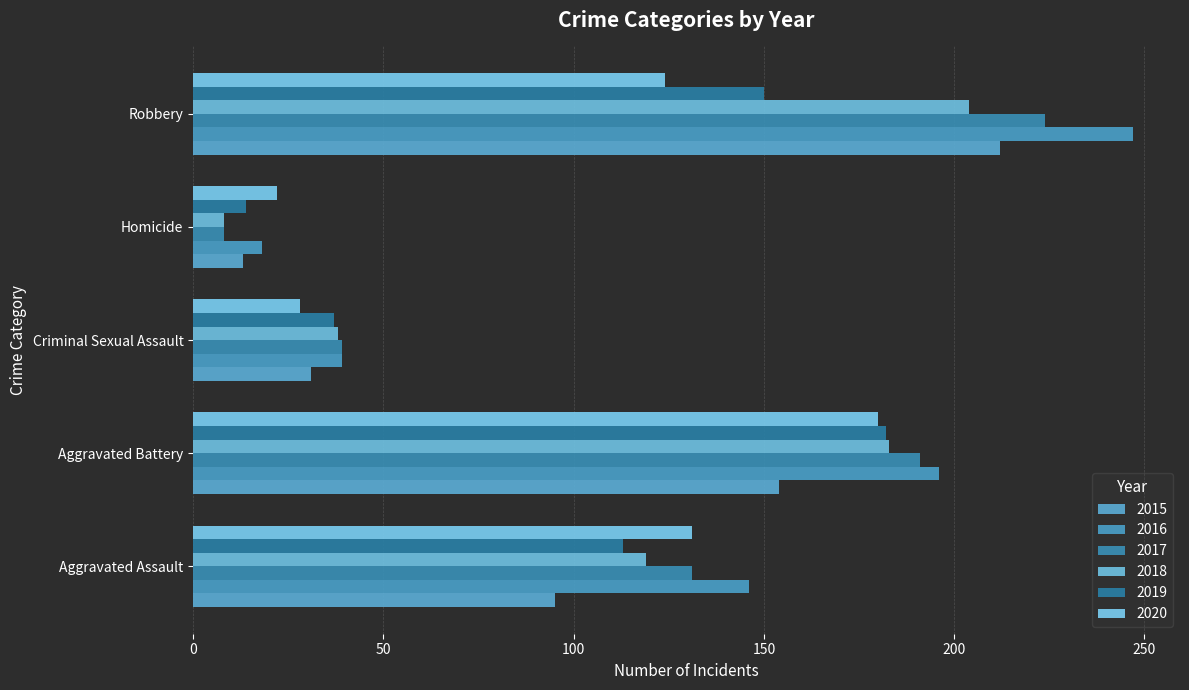

Which series has the largest range (max minus min)?

2016